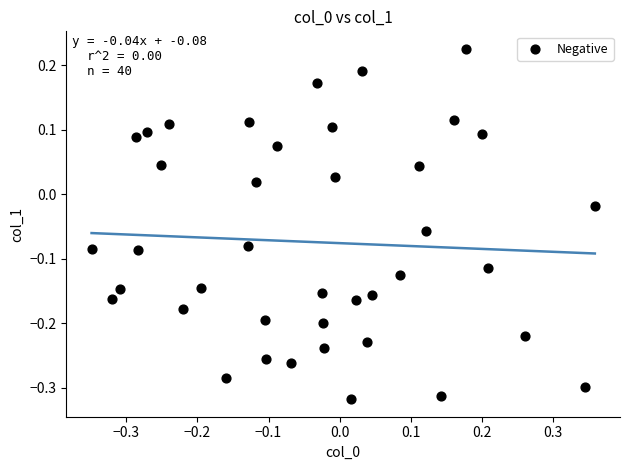

What is the range of Y values (max minus min)?

0.5